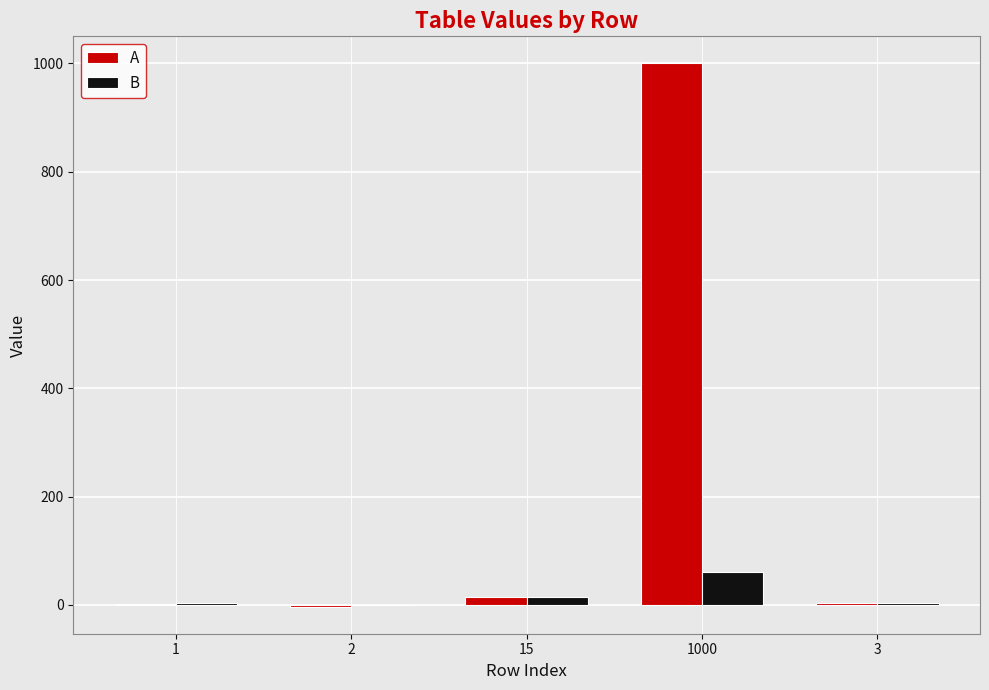

Is the value of B at 2 greater than the value of A at 1000?

No